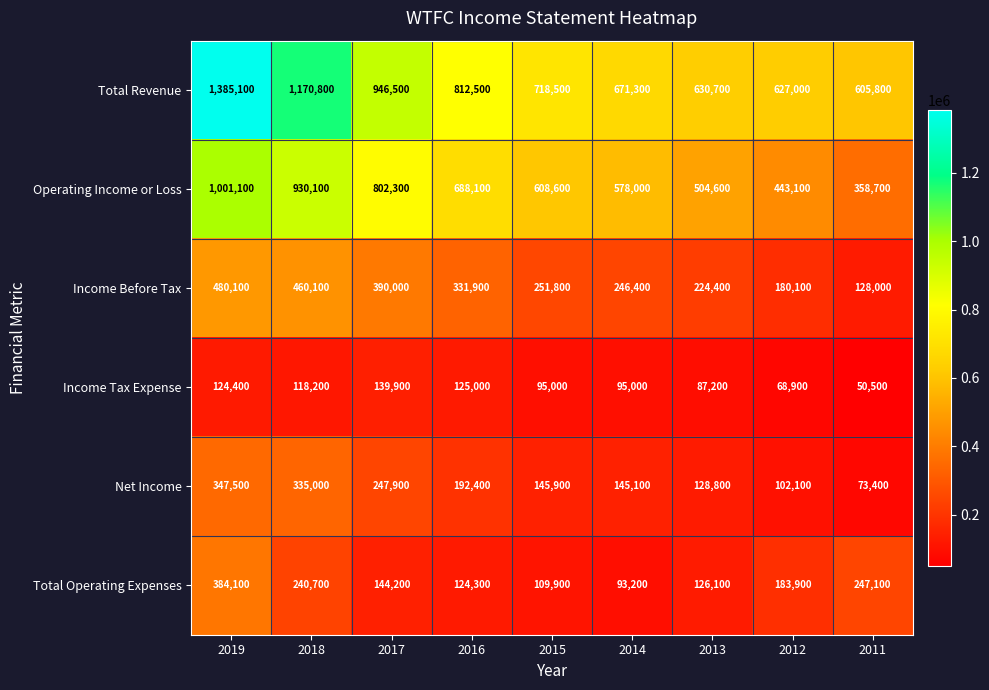

Which series changed the most between 2018 and 2015?

Total Revenue